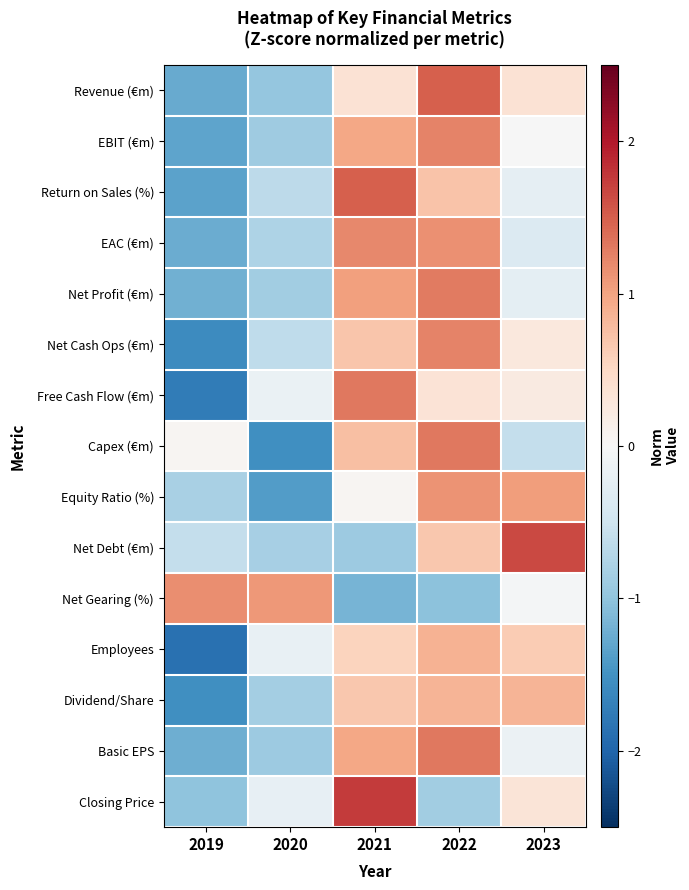

Reading left to right, extract all data points from this chart.

Revenue (€m): 2019=-1.3	2020=-1.0	2021=0.4	2022=1.5	2023=0.4
EBIT (€m): 2019=-1.3	2020=-0.9	2021=1.0	2022=1.2	2023=-0.0
Return on Sales (%): 2019=-1.3	2020=-0.7	2021=1.5	2022=0.7	2023=-0.2
EAC (€m): 2019=-1.2	2020=-0.8	2021=1.2	2022=1.2	2023=-0.3
Net Profit (€m): 2019=-1.2	2020=-0.9	2021=1.0	2022=1.3	2023=-0.2
Net Cash Ops (€m): 2019=-1.6	2020=-0.6	2021=0.7	2022=1.2	2023=0.3
Free Cash Flow (€m): 2019=-1.7	2020=-0.2	2021=1.3	2022=0.3	2023=0.2
Capex (€m): 2019=0.0	2020=-1.5	2021=0.7	2022=1.3	2023=-0.6
Equity Ratio (%): 2019=-0.8	2020=-1.4	2021=0.0	2022=1.1	2023=1.0
Net Debt (€m): 2019=-0.6	2020=-0.8	2021=-0.9	2022=0.7	2023=1.6
Net Gearing (%): 2019=1.2	2020=1.1	2021=-1.2	2022=-1.0	2023=-0.1
Employees: 2019=-1.9	2020=-0.2	2021=0.6	2022=0.9	2023=0.6
Dividend/Share: 2019=-1.5	2020=-0.9	2021=0.7	2022=0.9	2023=0.9
Basic EPS: 2019=-1.2	2020=-0.9	2021=1.0	2022=1.3	2023=-0.2
Closing Price: 2019=-1.0	2020=-0.2	2021=1.8	2022=-0.9	2023=0.3